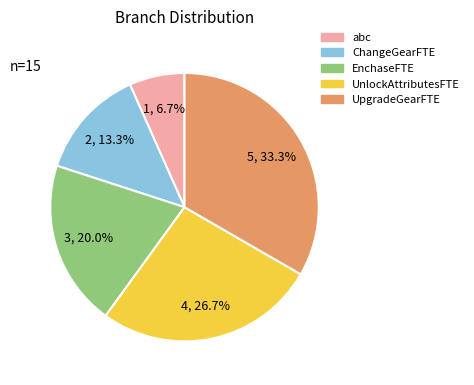

To the nearest percent, what is the difference between the UpgradeGearFTE and ChangeGearFTE slice percentages?

20%